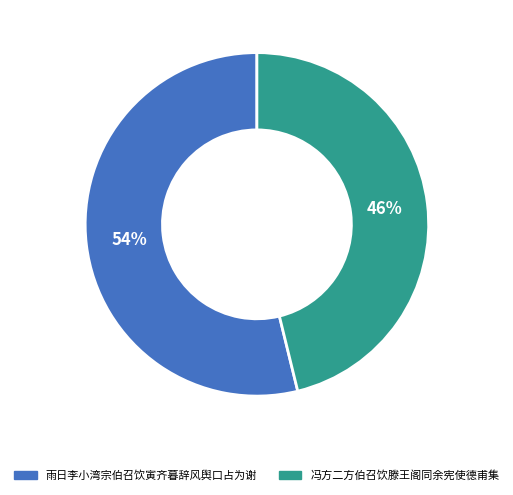

To the nearest percent, what is the difference between the largest and smallest slice percentages?

8%